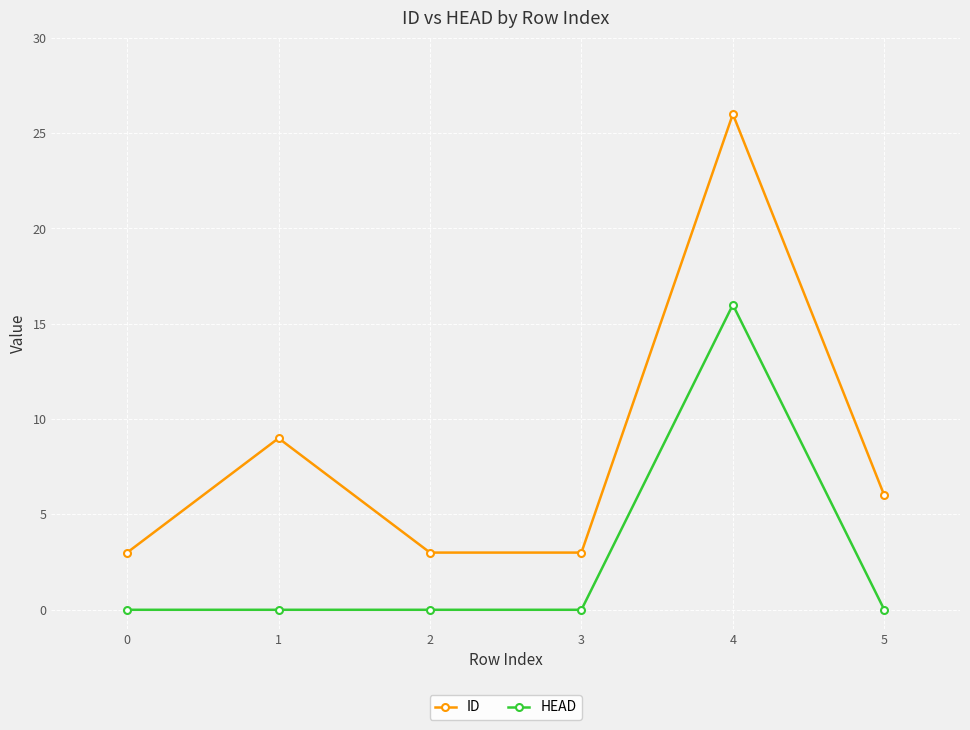

What is the difference between the highest and lowest values at 4?

10